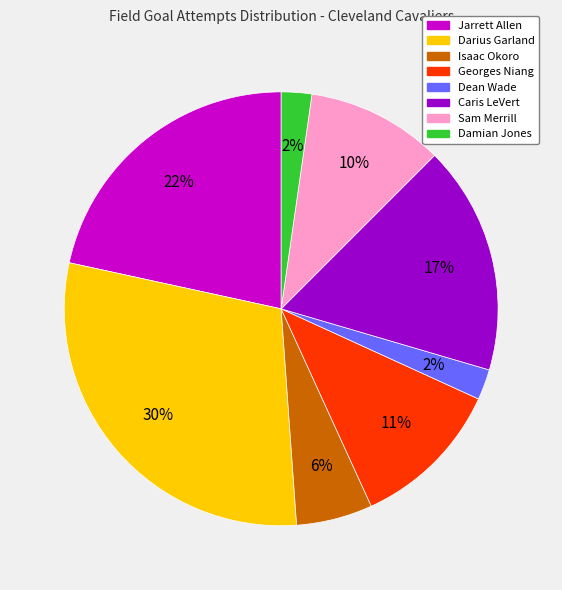

Is the sum of Isaac Okoro and Caris LeVert greater than half?

No